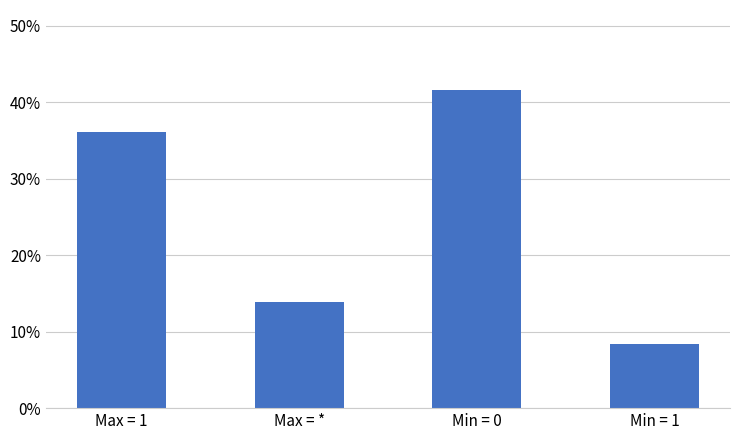

Are the bars grouped side by side (vs. stacked)?

No